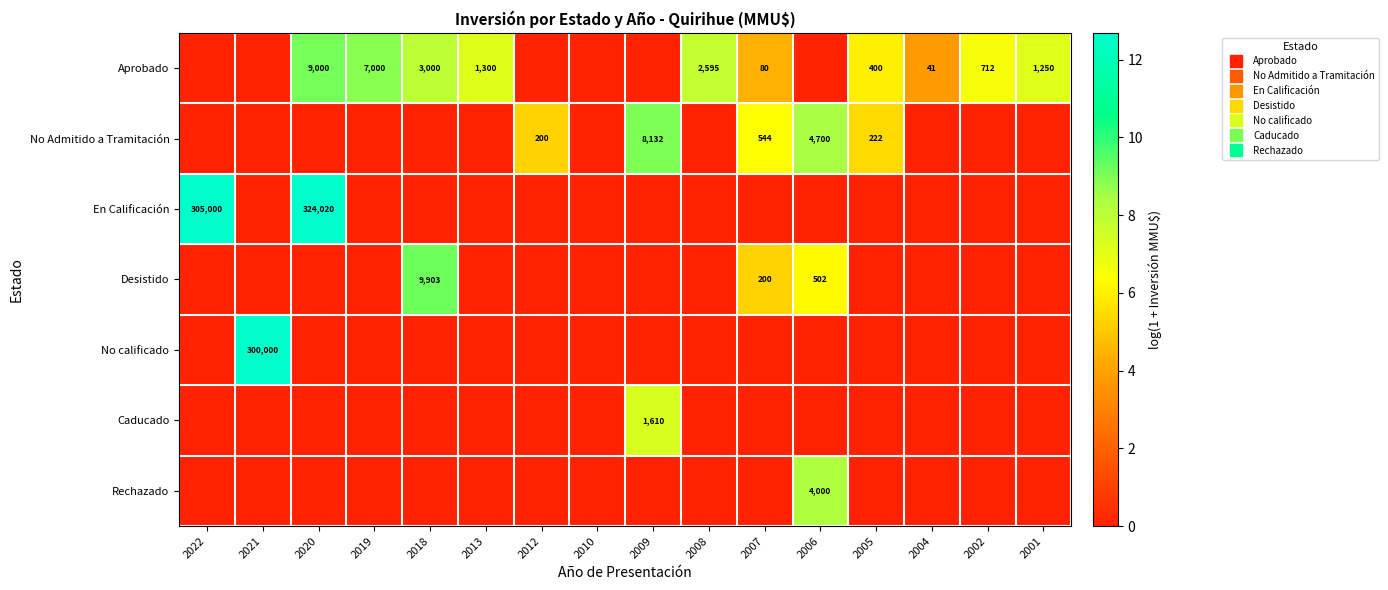

Which has a higher value, 2010 or 2001?

2001